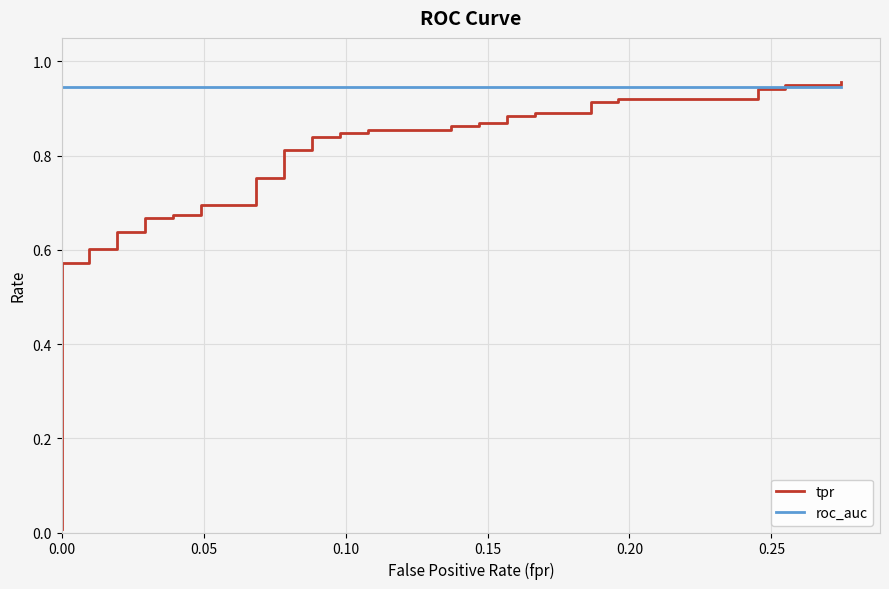

Rank the series by their maximum value, from highest to lowest.

tpr, roc_auc